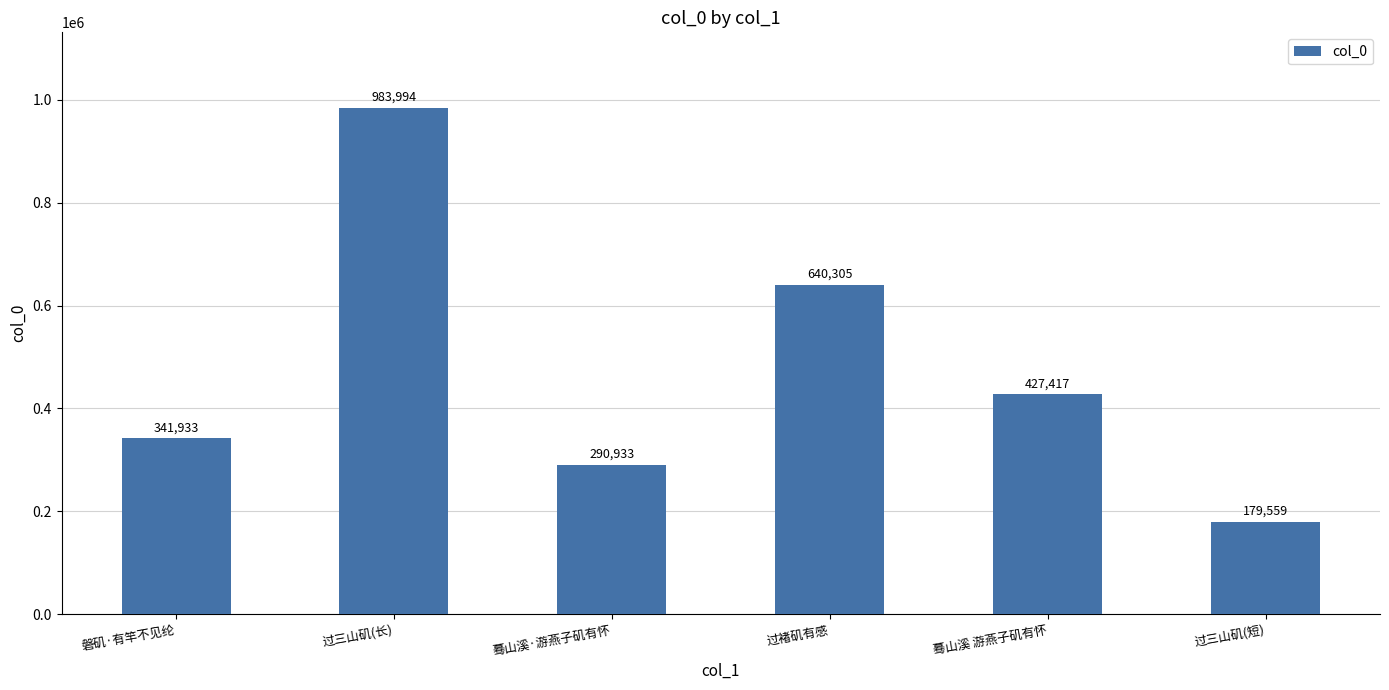

At which label is the value closest to 581776?

过褚矶有感